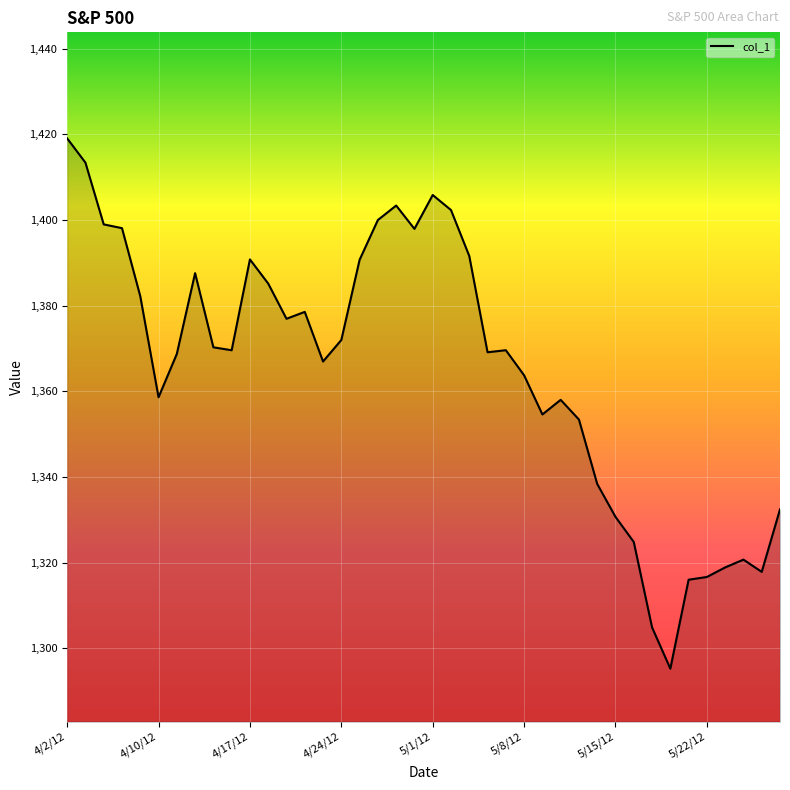

What is the difference between the maximum and minimum values?

123.8